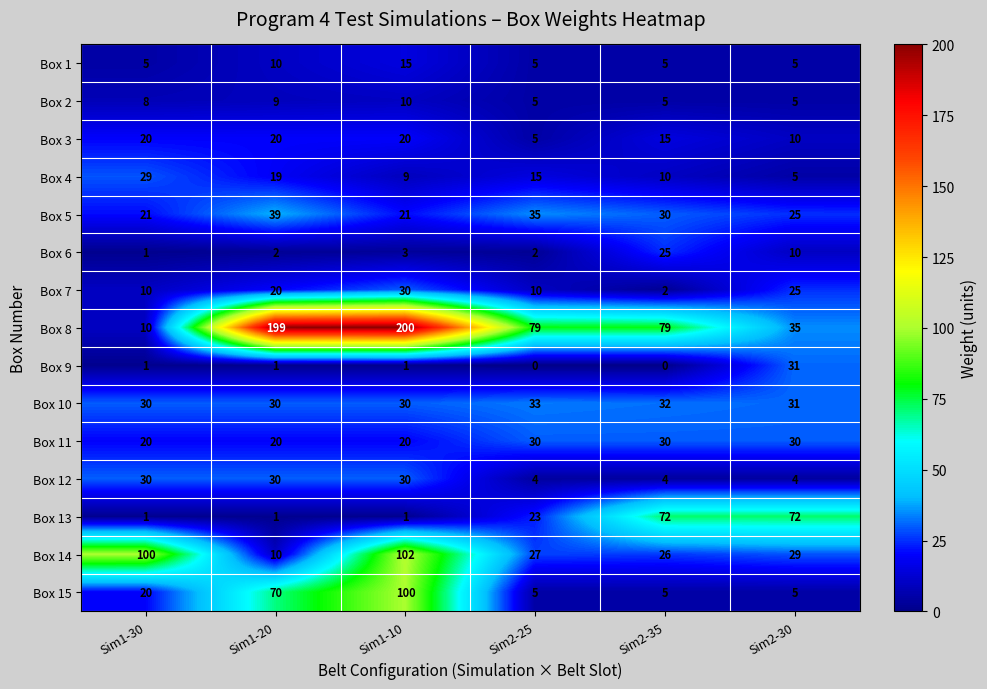

Rank the categories by Box 4 value from lowest to highest.

Sim2-30, Sim1-10, Sim2-35, Sim2-25, Sim1-20, Sim1-30